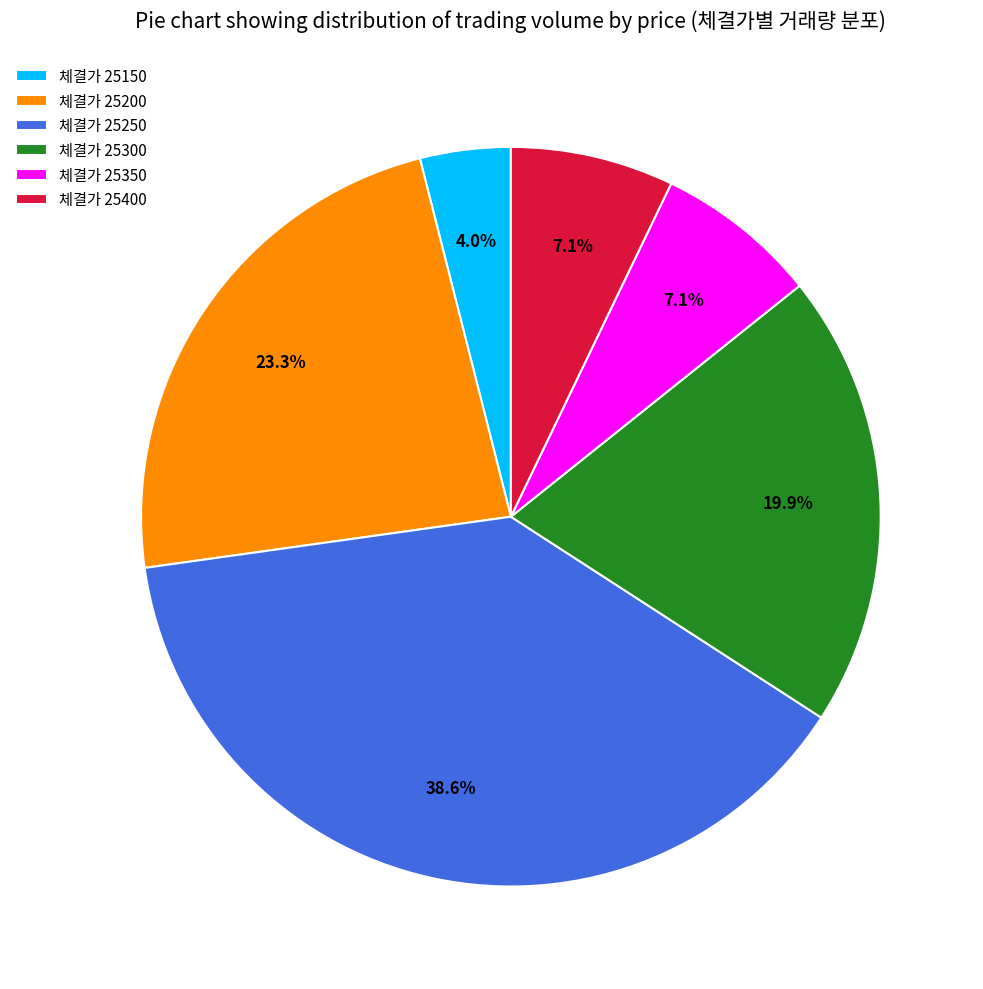

Is there any slice that represents more than half of the pie?

No